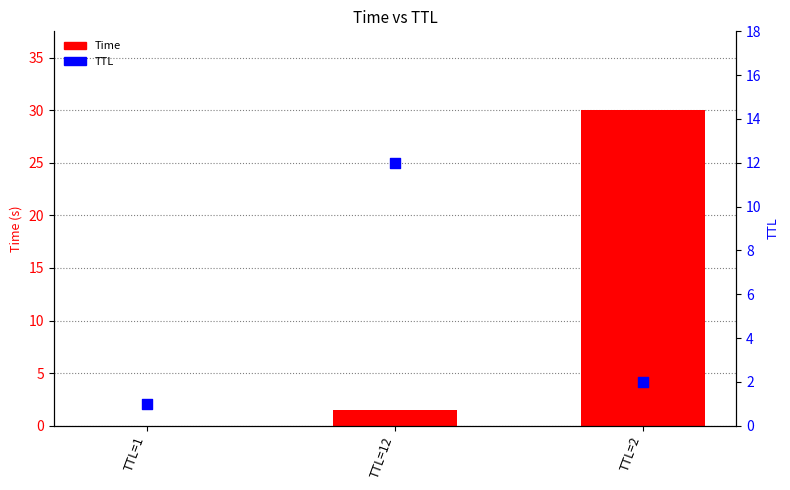

What are all the series names shown in the legend?

Time, TTL